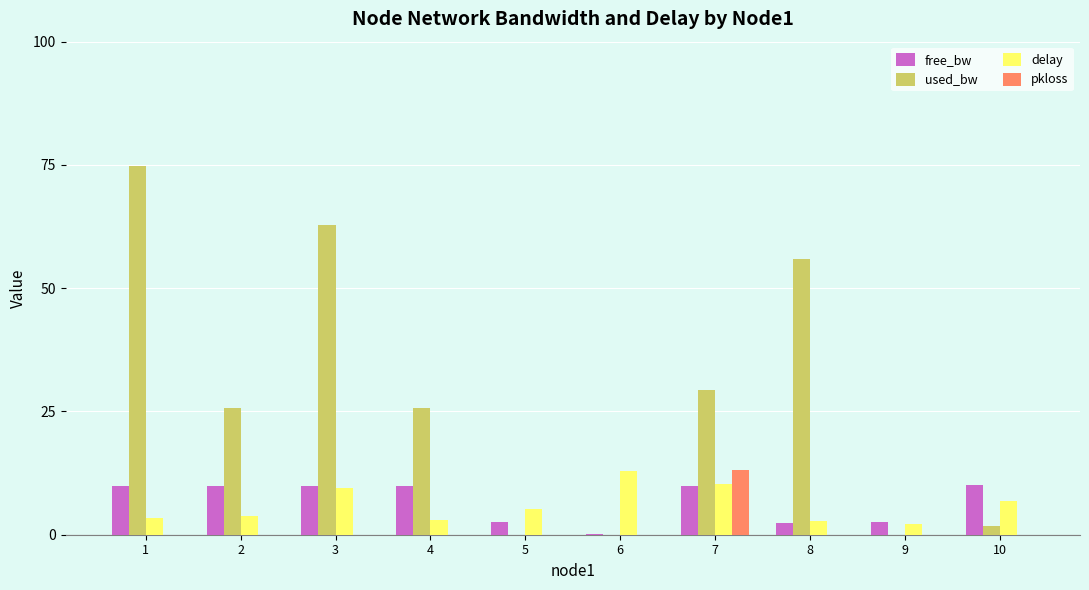

Is the value of free_bw at 3 greater than the value of used_bw at 9?

Yes